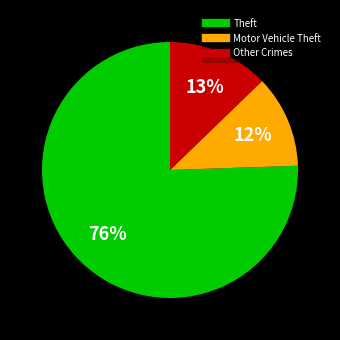

Does any single category account for the majority?

Yes